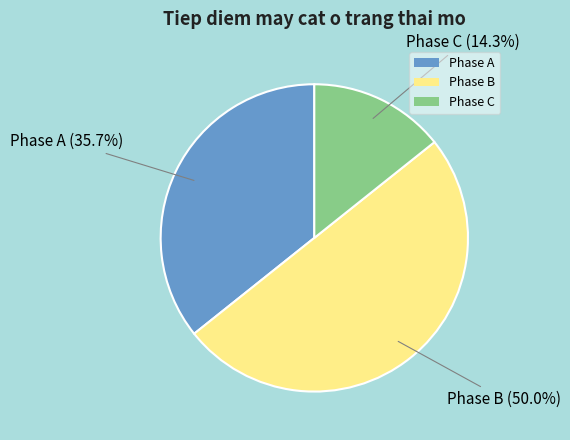

Is it true that Phase C is 14% of the pie?

True